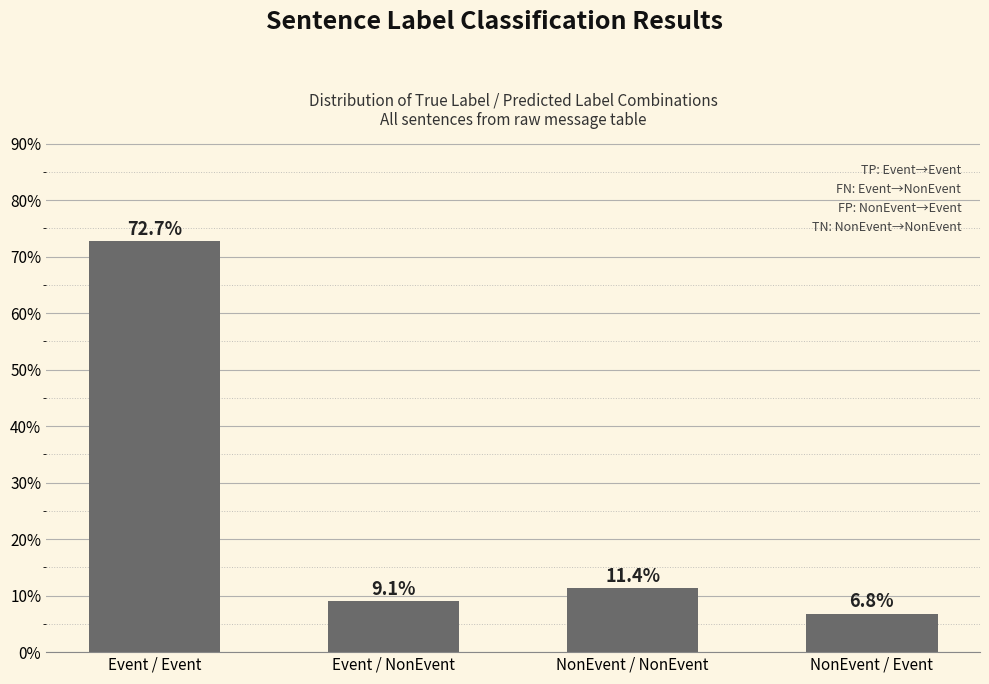

Are the bars horizontal?

No